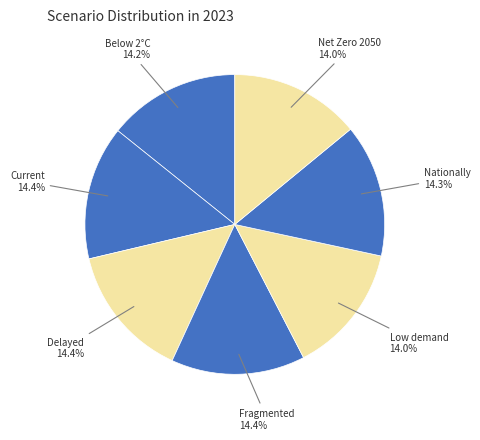

Count the number of slices in the pie.

7